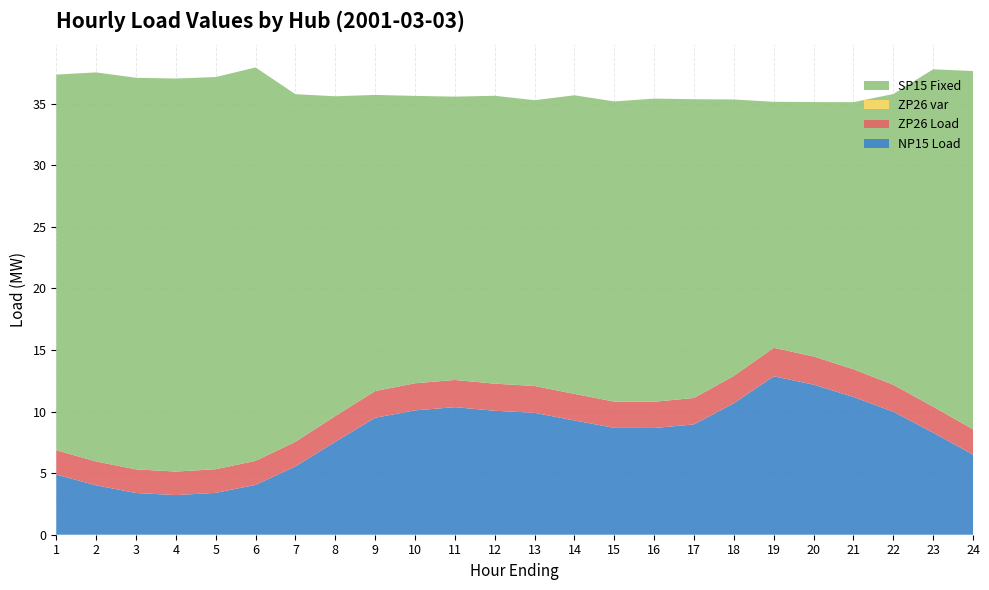

Is it true that NP15 Load equals 11.1 at 23?

False